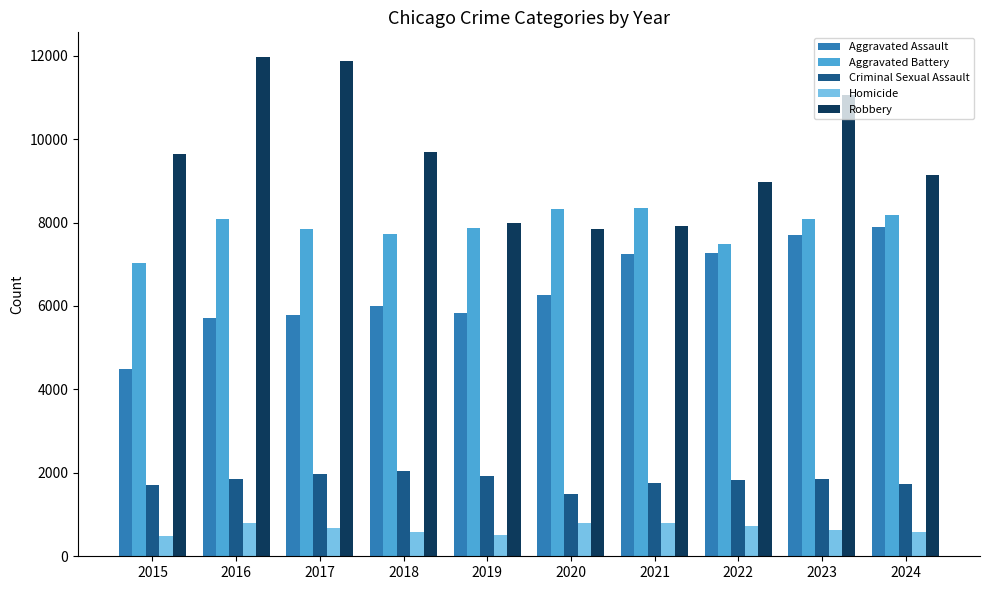

Which category has the lowest value in the Criminal Sexual Assault series?

2020